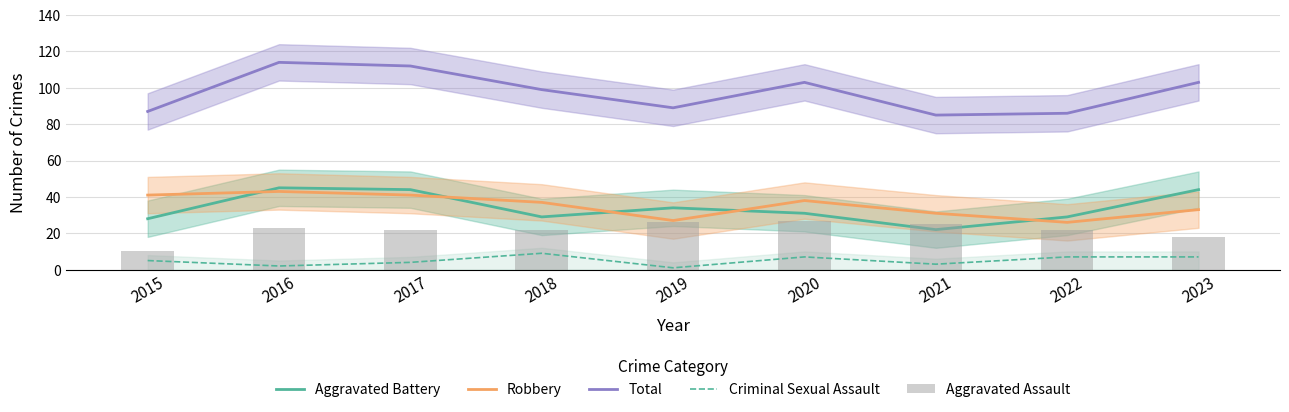

At which label does Criminal Sexual Assault first exceed 5?

2018